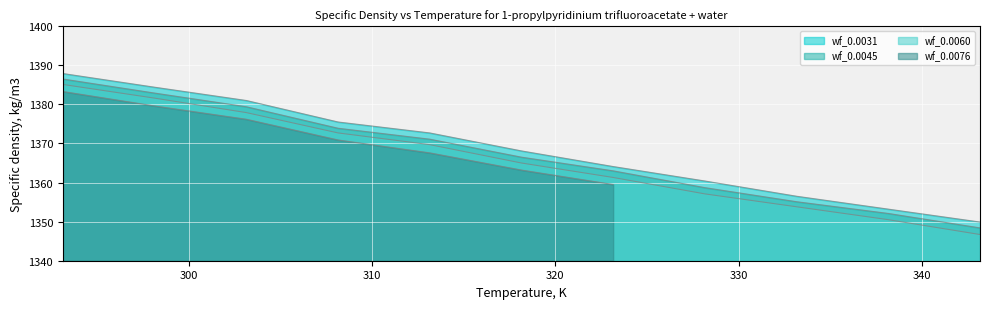

True or false: wf_0.0031 and wf_0.0045 cross at least once.

False